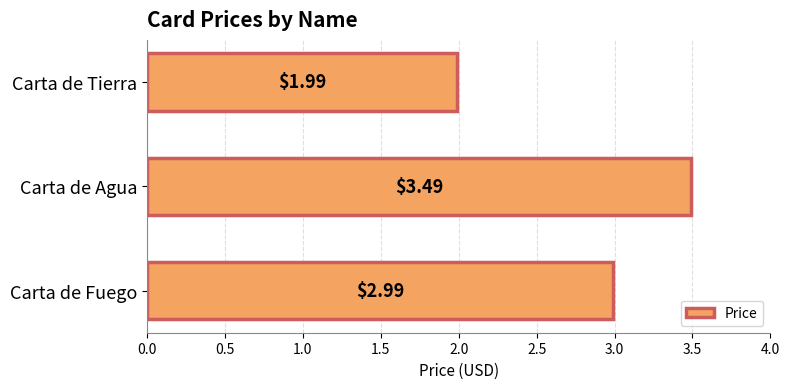

Approximately how many times larger is the value at Carta de Fuego compared to Carta de Tierra?

1.5